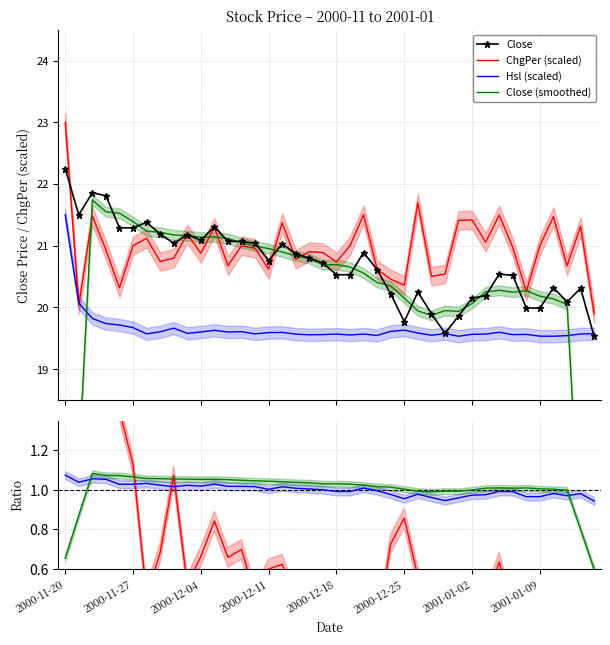

What is the sum of all ChgPer values?

838.4